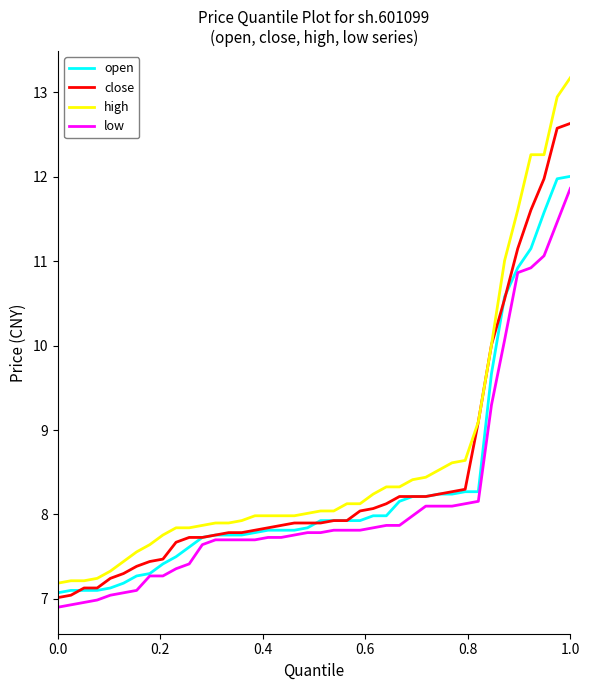

Reading left to right, list all the values displayed in this chart.

open: 7.1	7.1	7.1	7.1	7.1	7.2	7.3	7.3	7.4	7.5	7.6	7.7	7.8	7.8	7.8	7.8	7.8	7.8	7.8	7.8	7.9	7.9	7.9	7.9	8.0	8.0	8.2	8.2	8.2	8.2	8.2	8.3	8.3	9.7	10.6	10.9	11.1	11.6	12.0	12.0
close: 7.0	7.0	7.1	7.1	7.2	7.3	7.4	7.4	7.5	7.7	7.7	7.7	7.8	7.8	7.8	7.8	7.8	7.9	7.9	7.9	7.9	7.9	7.9	8.0	8.1	8.1	8.2	8.2	8.2	8.2	8.3	8.3	9.1	10.0	10.6	11.1	11.6	12.0	12.6	12.6
high: 7.2	7.2	7.2	7.2	7.3	7.4	7.6	7.6	7.8	7.8	7.8	7.9	7.9	7.9	7.9	8.0	8.0	8.0	8.0	8.0	8.0	8.0	8.1	8.1	8.2	8.3	8.3	8.4	8.4	8.5	8.6	8.6	9.1	10.0	11.0	11.6	12.3	12.3	12.9	13.2
low: 6.9	6.9	7.0	7.0	7.0	7.1	7.1	7.3	7.3	7.4	7.4	7.6	7.7	7.7	7.7	7.7	7.7	7.7	7.8	7.8	7.8	7.8	7.8	7.8	7.8	7.9	7.9	8.0	8.1	8.1	8.1	8.1	8.2	9.3	10.1	10.9	10.9	11.1	11.5	11.9